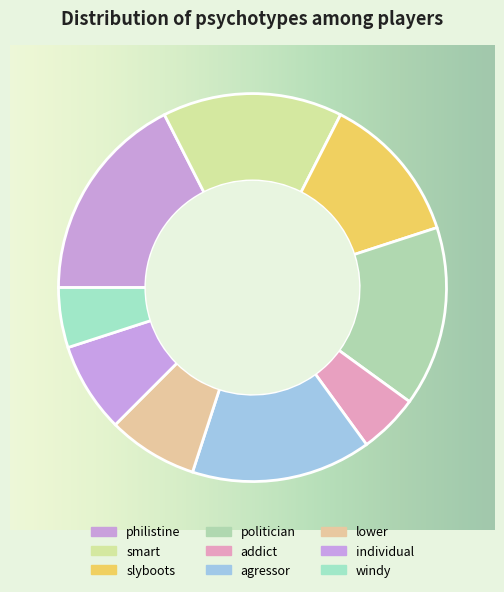

How many segments does this pie chart have?

9